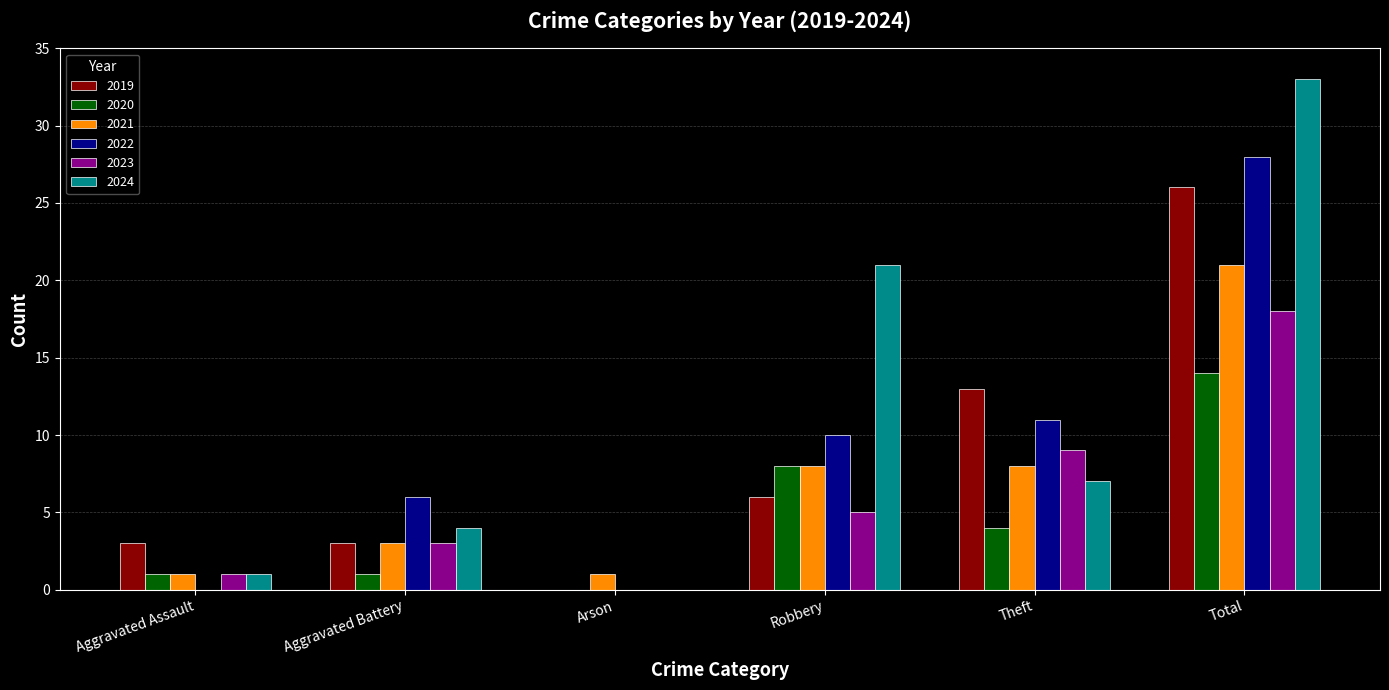

Is the value of 2023 at Total greater than the value of 2024 at Theft?

Yes